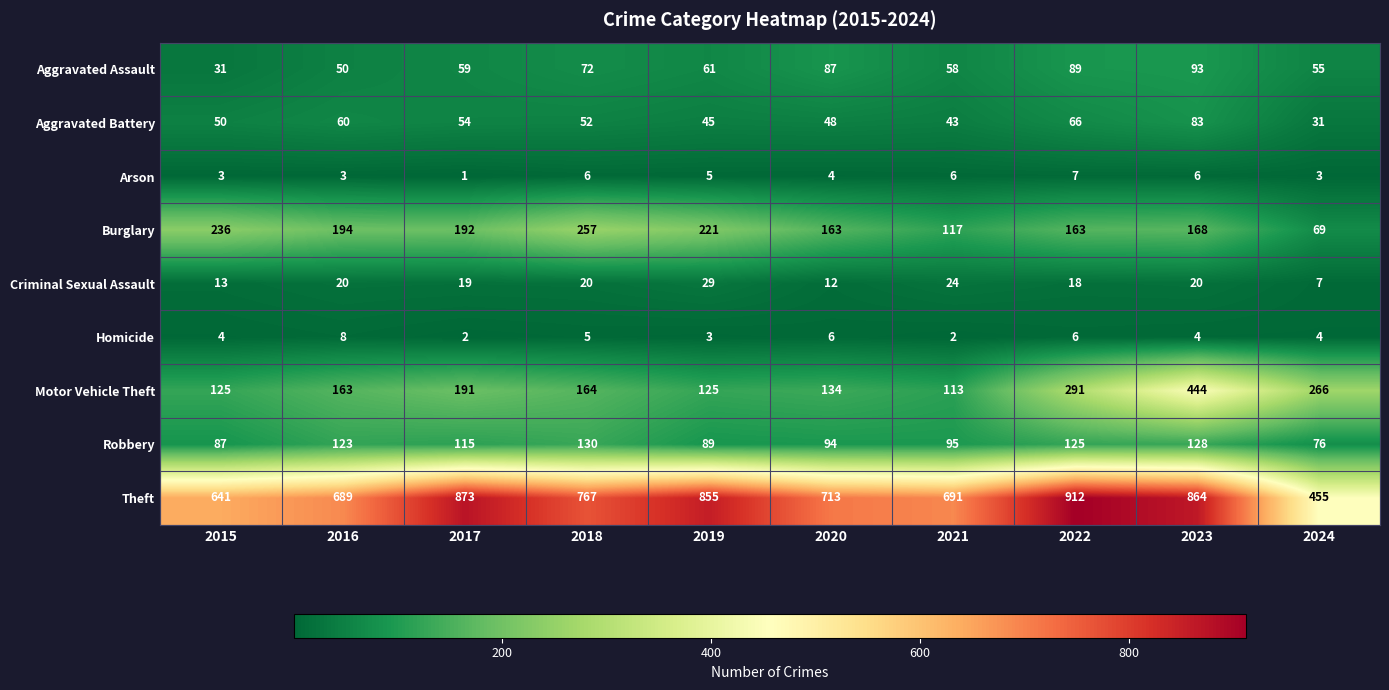

Which category has the highest value across all series?

2022